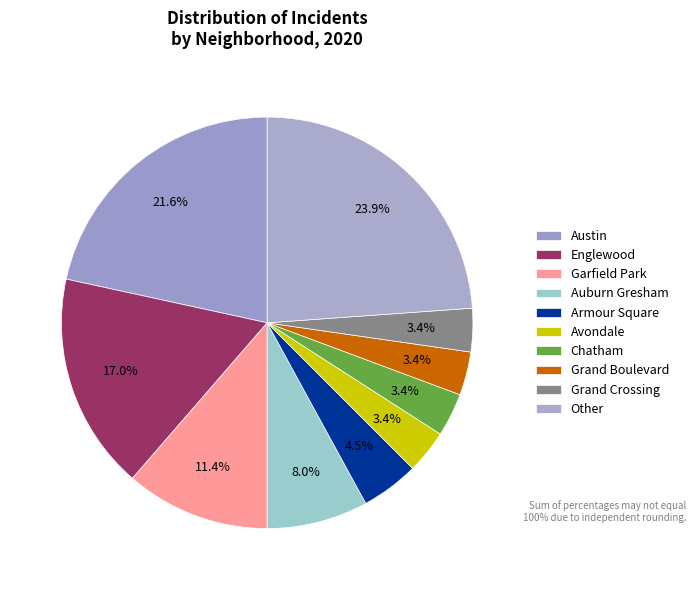

Does any single category account for the majority?

No